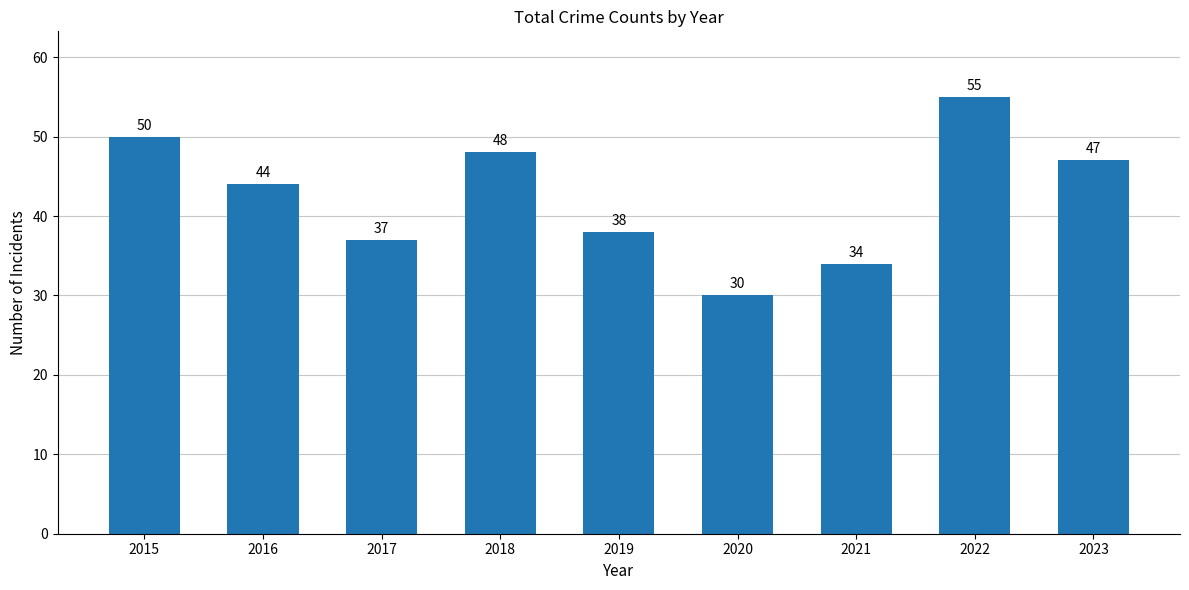

Read the value at 2019, to the nearest 5.

40